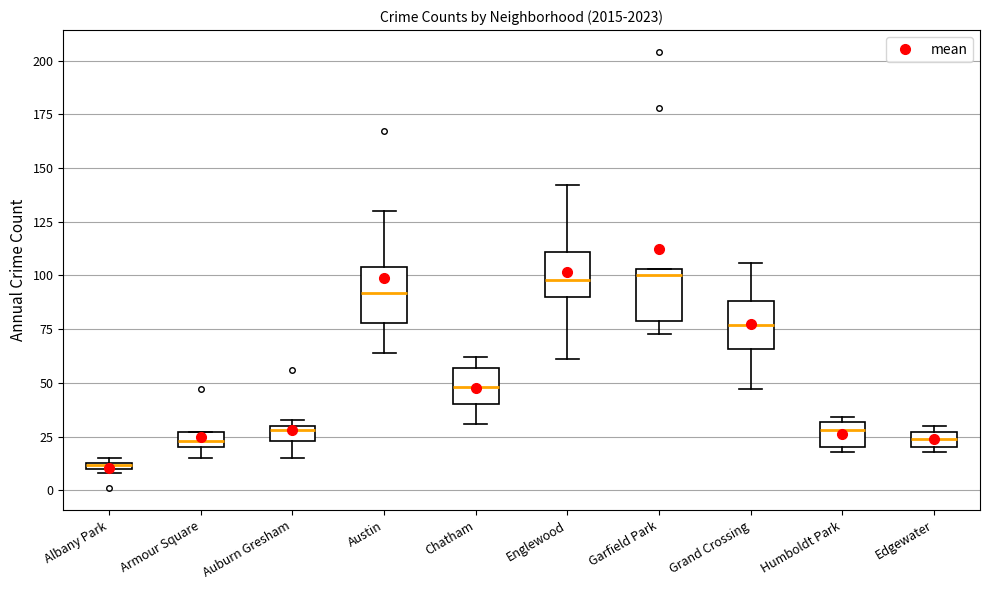

Where does the median line of the box for Grand Crossing sit on the y-axis? The values are not printed on the chart, so give them approximately, as read against the axis.

75